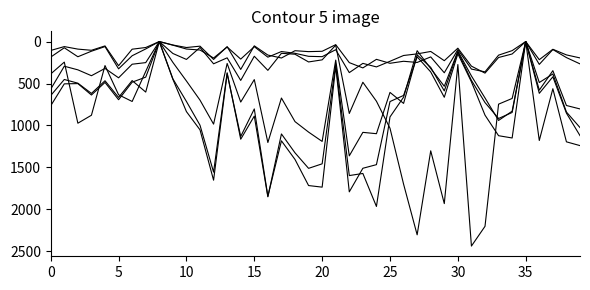

What is the greatest value displayed?

2437